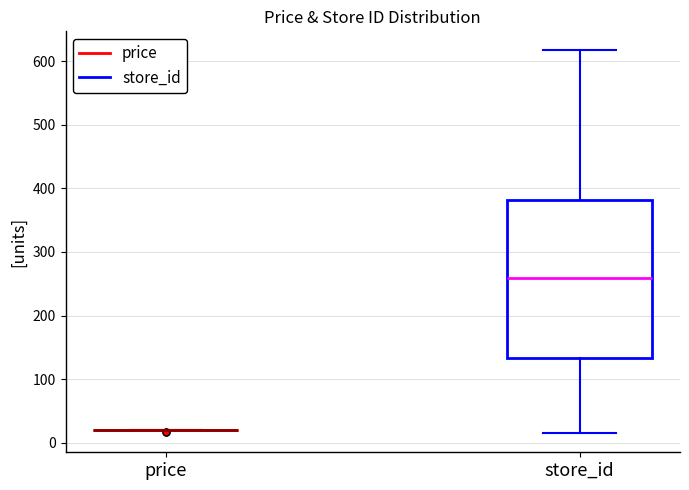

Which box is the tallest, from its lower edge to its upper edge?

store_id